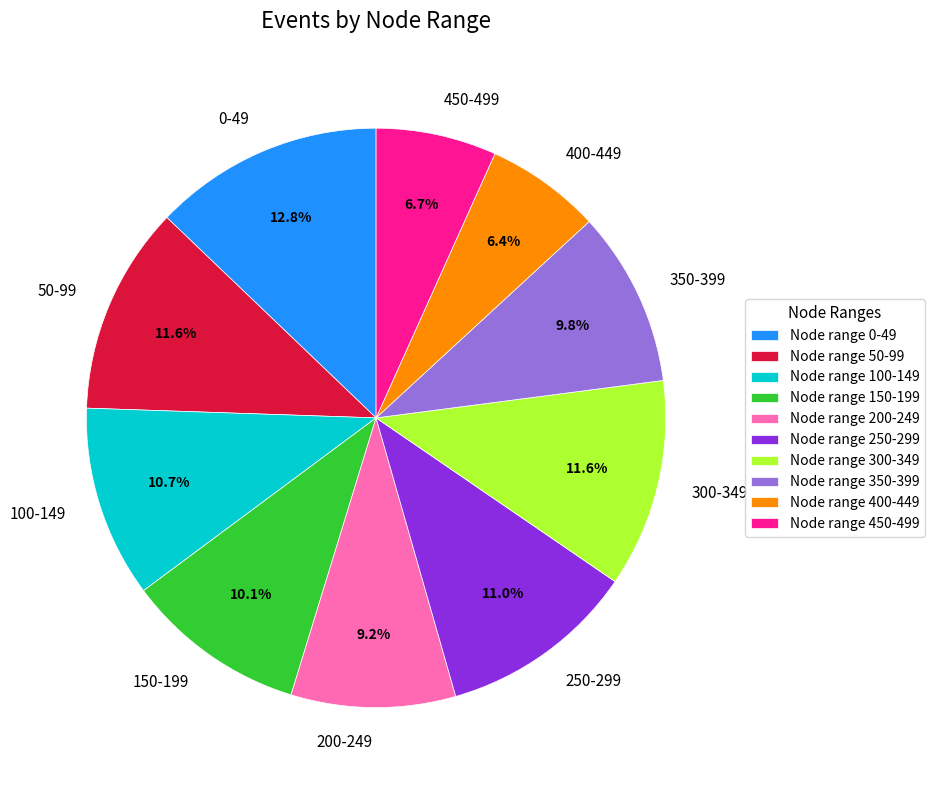

Does any single category account for the majority?

No